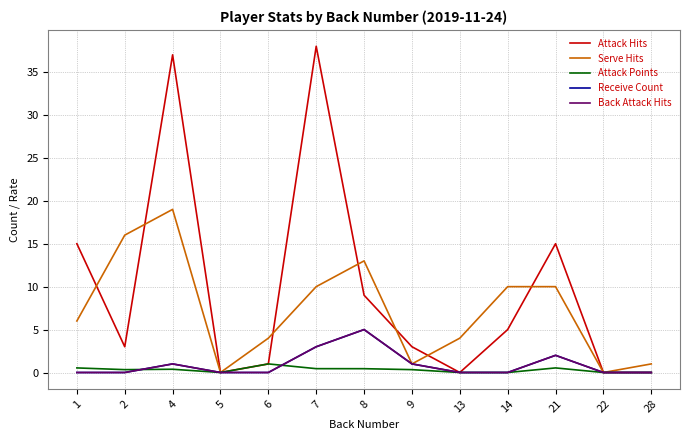

What is the difference between the highest and lowest values at 13?

4.0